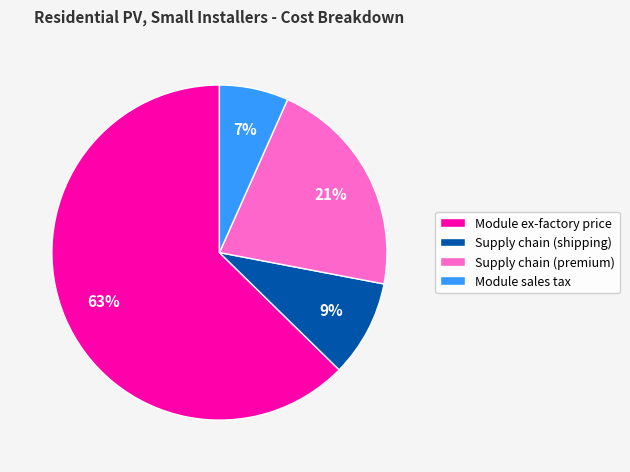

Is there a majority slice in this chart?

Yes